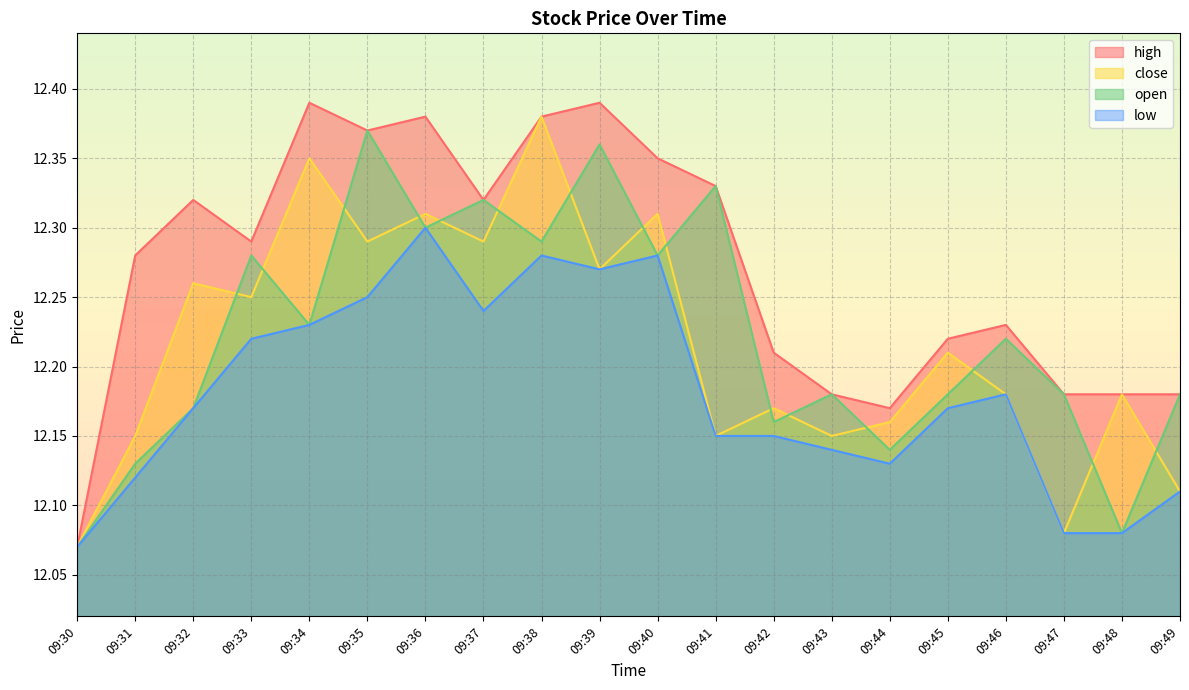

What is the sum of the open values at 09:32 and 09:33?

24.4